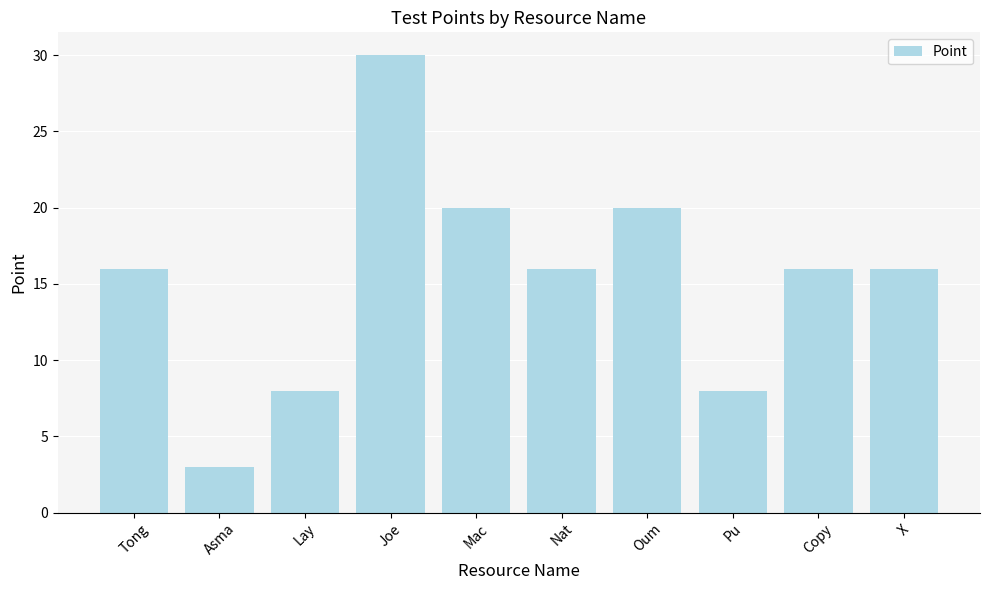

Are the bars horizontal?

No